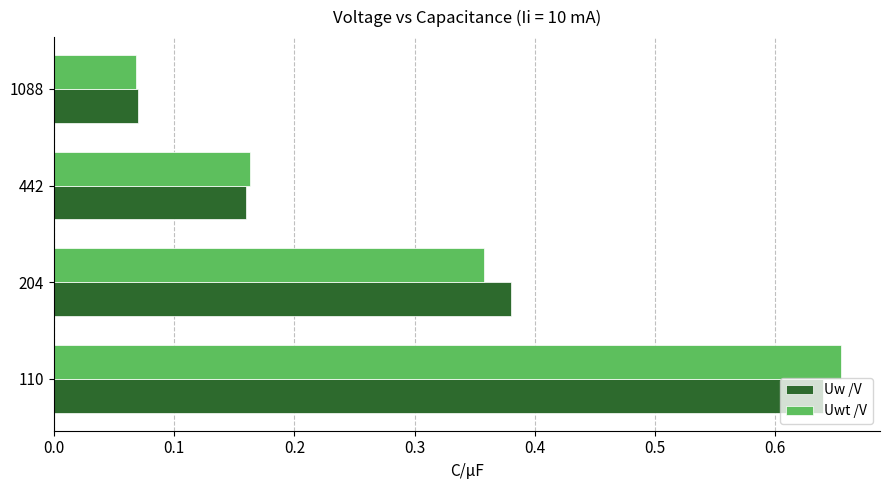

Which label corresponds to the largest value in the chart?

110